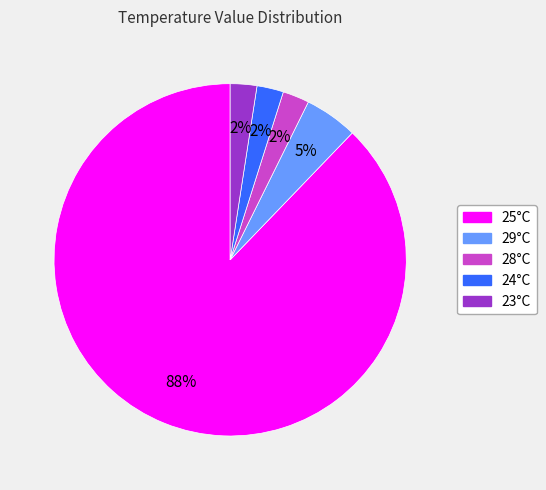

What is the largest slice in the pie chart?

25°C